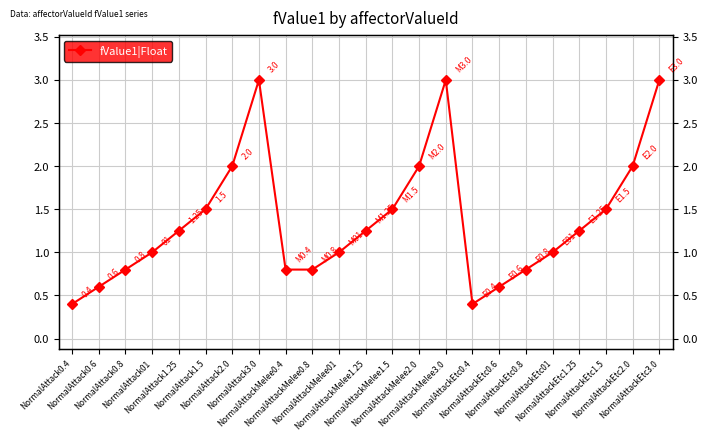

True or false: the data has more than 2 interior local peaks.

False